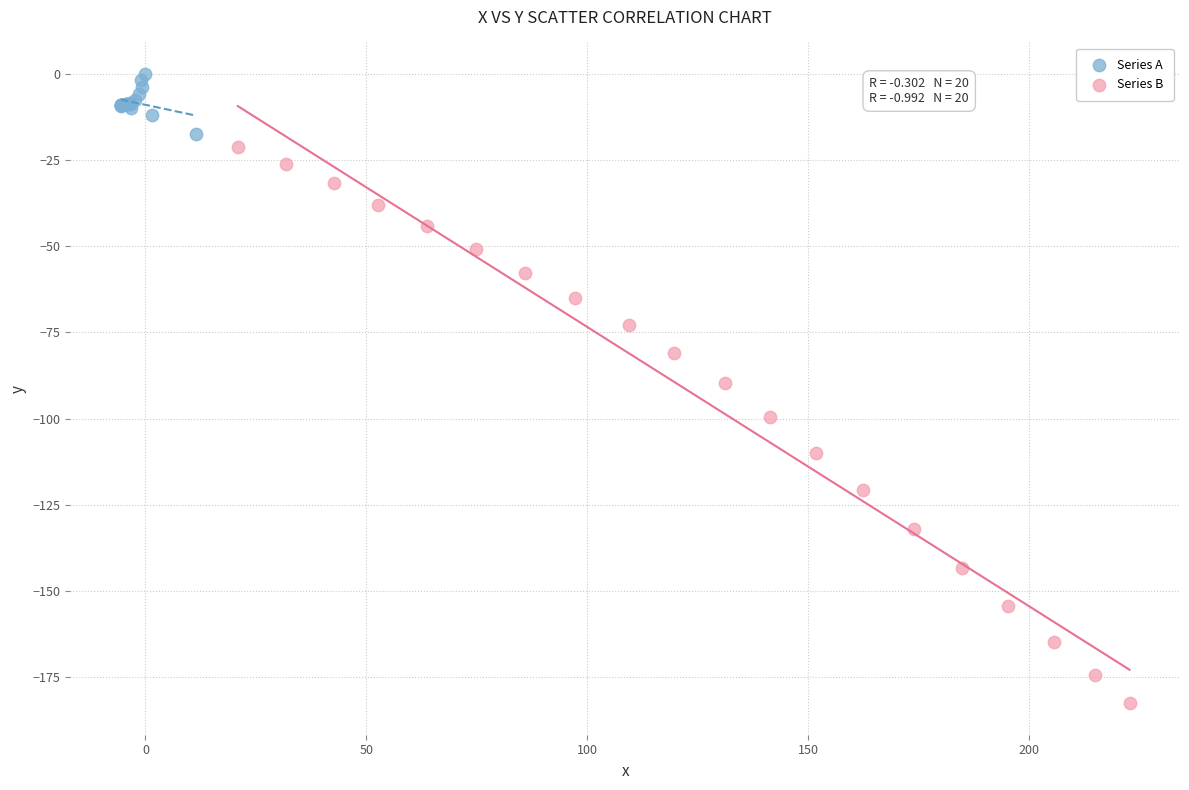

Which series has the largest Y range (max minus min)?

Series B